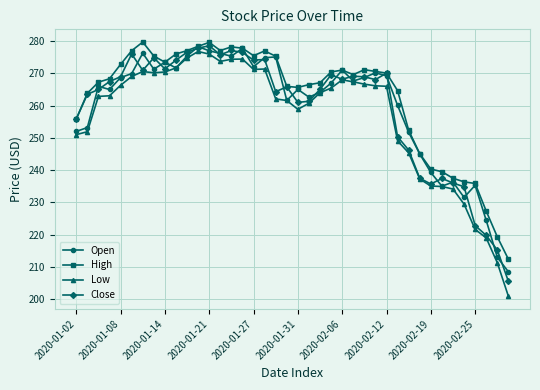

What is the maximum value for Close?

278.6